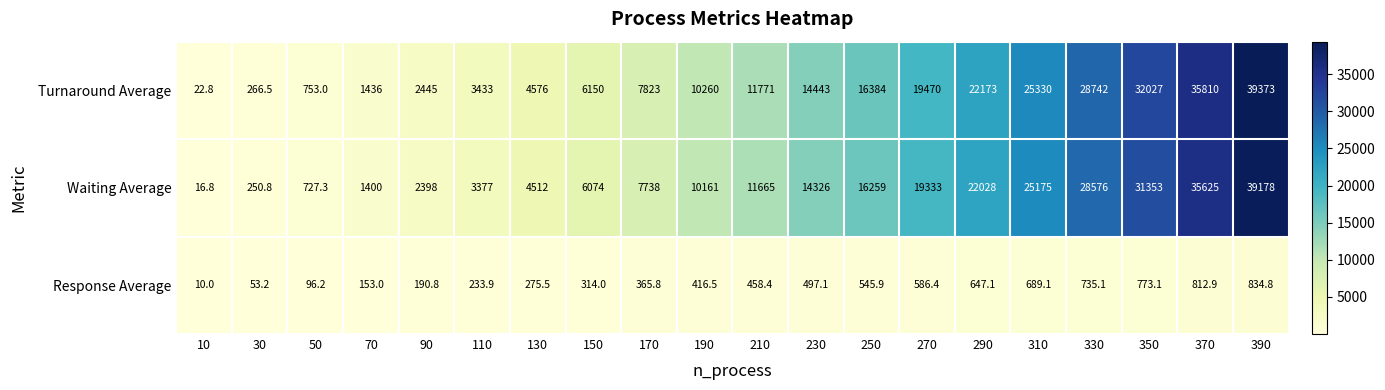

What is the sum of the Turnaround Average values at 210 and 230?

26214.0